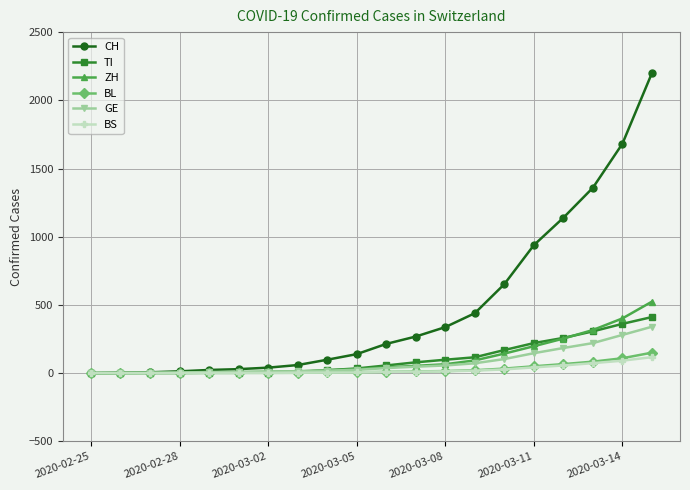

What is the highest value of the GE series?

340